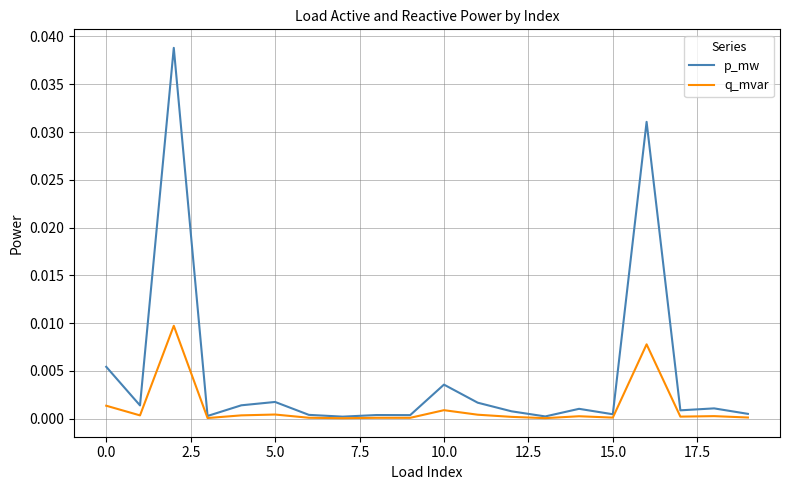

At how many categories does at least one series exceed 0?

20